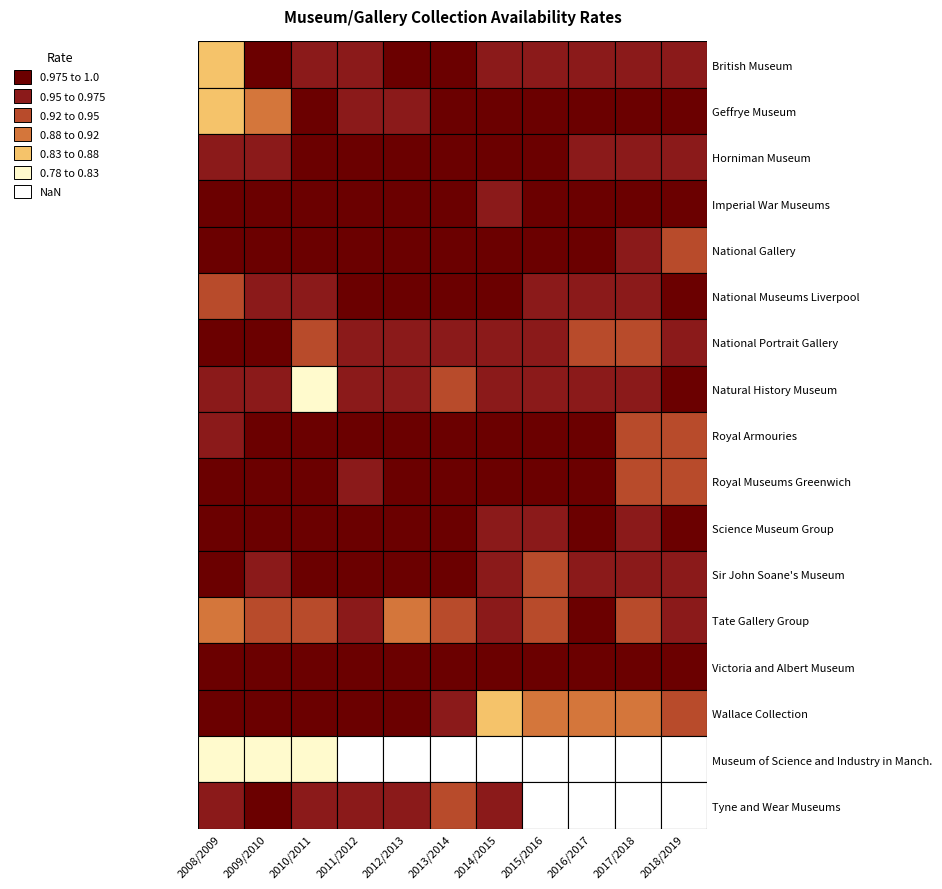

List the labels in order of British Museum value, largest first.

1, 4, 5, 3, 6, 7, 2, 8, 9, 10, 0